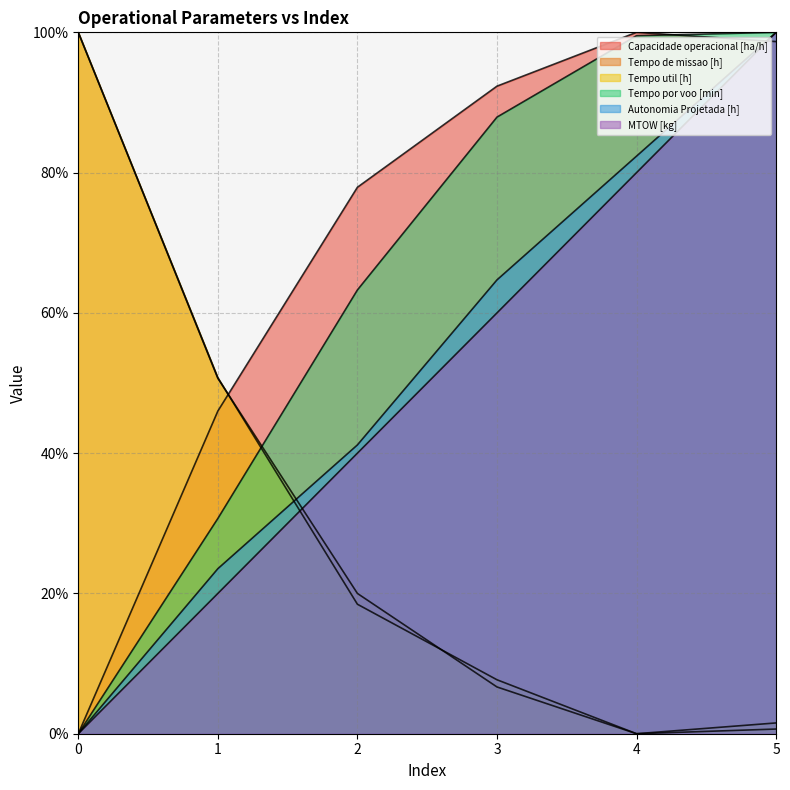

List the series in order of their peak value, highest first.

Capacidade operacional [ha/h], Tempo de missao [h], Tempo util [h], Tempo por voo [min], Autonomia Projetada [h], MTOW [kg]